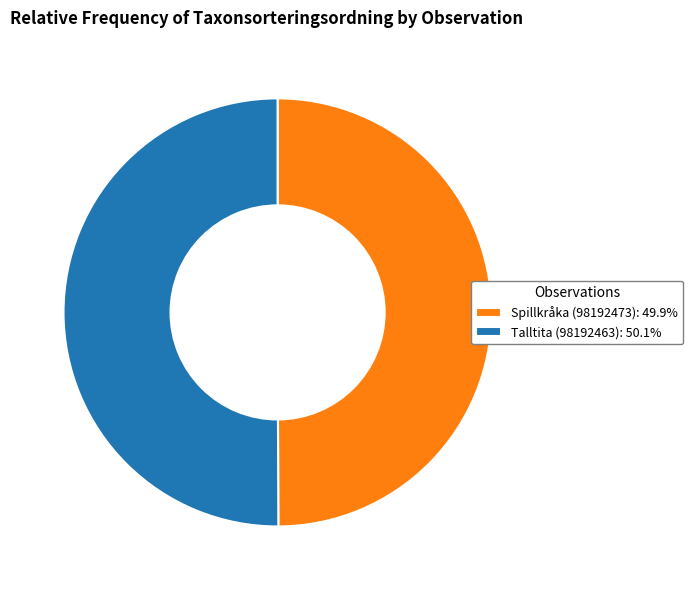

True or false: Spillkråka (98192473) accounts for 44% of the total.

False